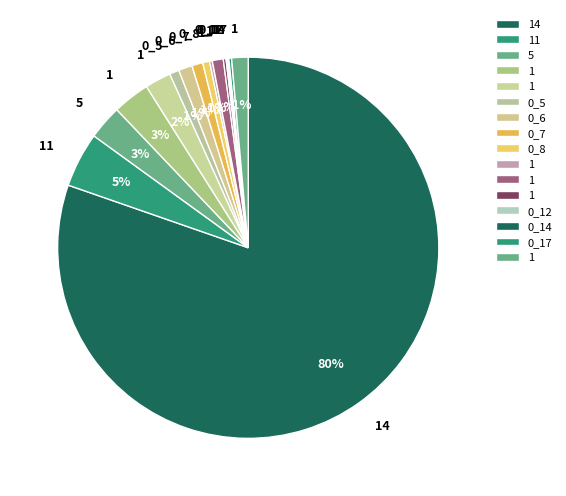

Count the number of slices in the pie.

16